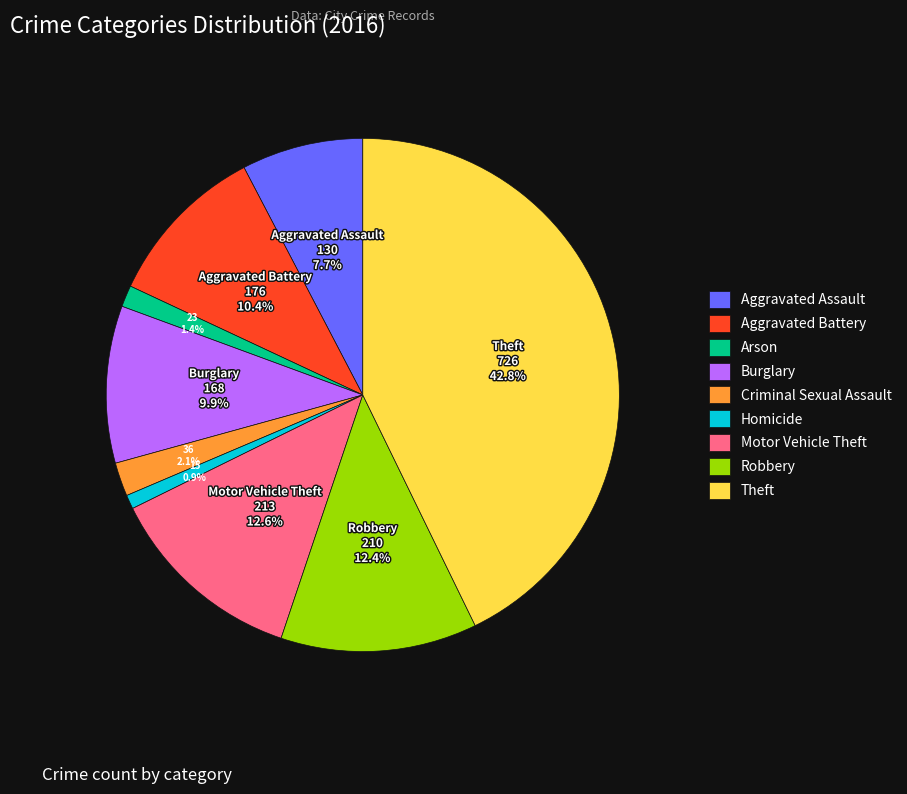

Does Aggravated Assault represent more than half of the total?

No